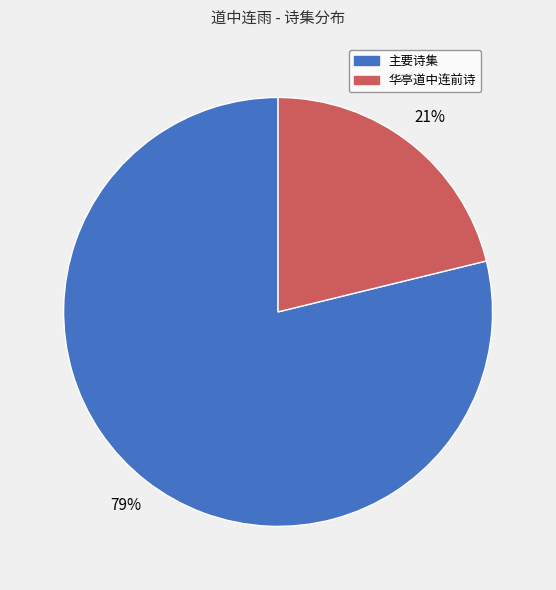

How many slices are in this pie chart?

2